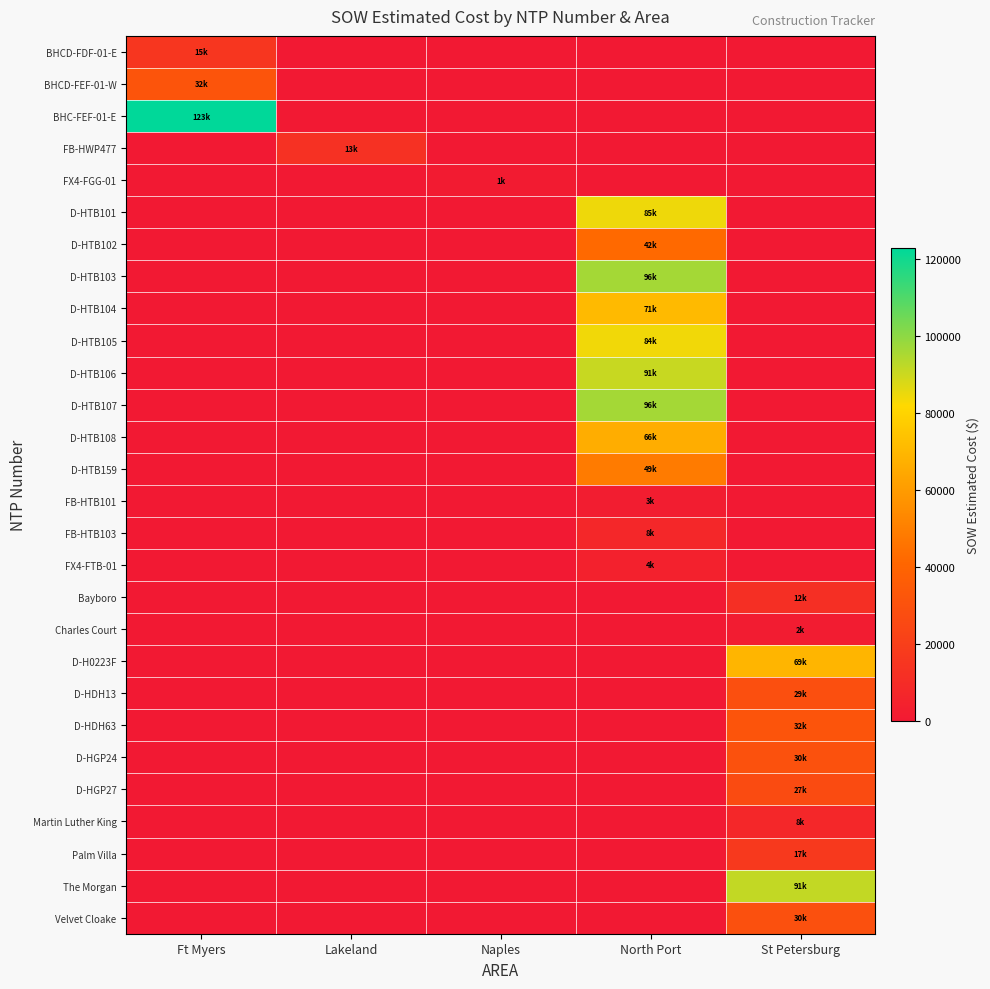

Which series has the widest spread of values?

BHC-FEF-01-E